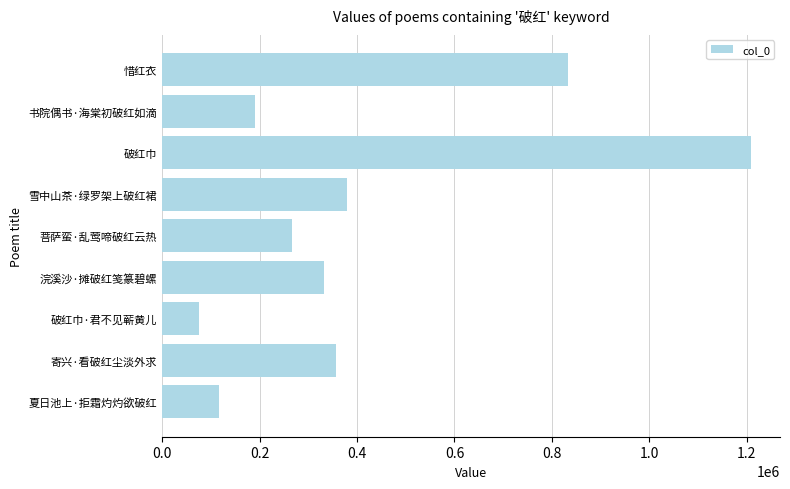

Rank the categories by value from lowest to highest.

破红巾·君不见蕲黄儿, 夏日池上·拒霜灼灼欲破红, 书院偶书·海棠初破红如滴, 菩萨蛮·乱莺啼破红云热, 浣溪沙·摊破红笺篆碧螺, 寄兴·看破红尘淡外求, 雪中山茶·绿罗架上破红裙, 惜红衣, 破红巾